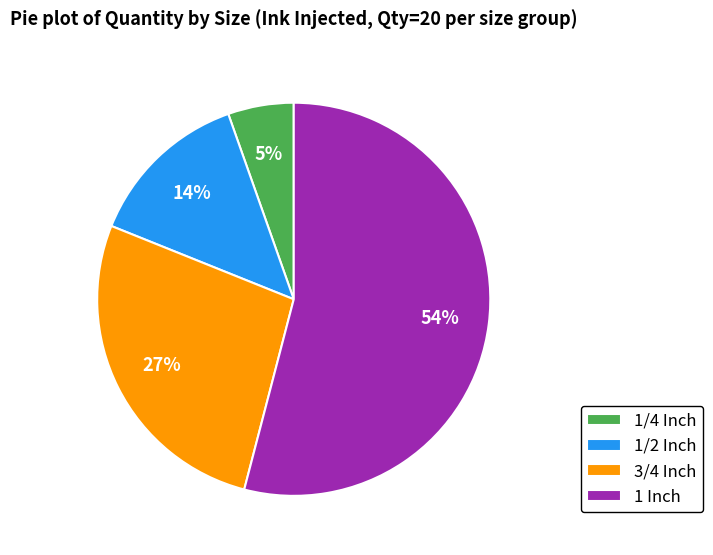

To the nearest percent, what percentage of the pie is 1 Inch?

54%